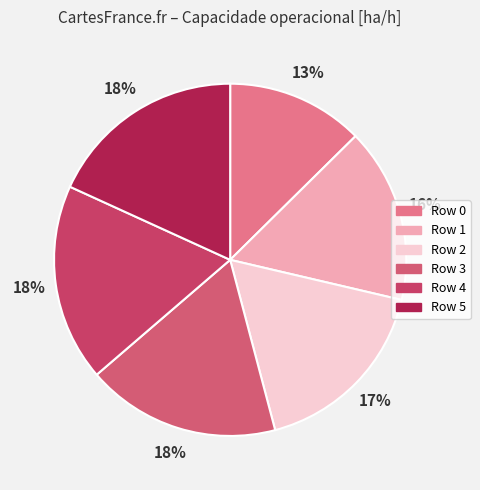

Which category has the biggest portion of the pie?

5